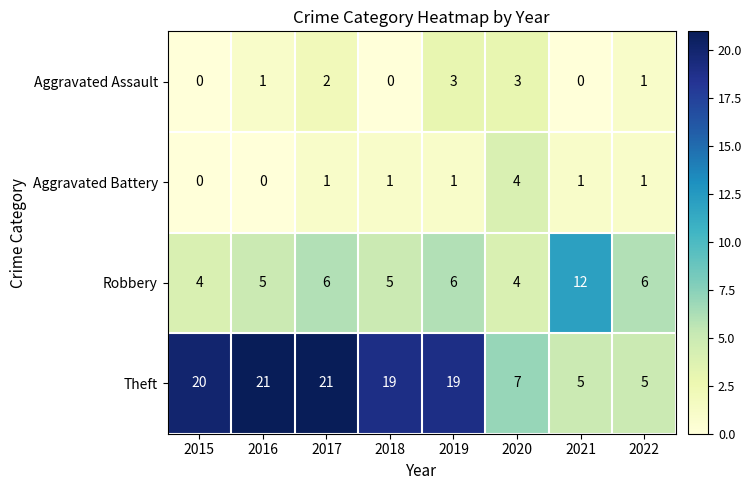

What is the sum of the Robbery values at 2019 and 2020?

10